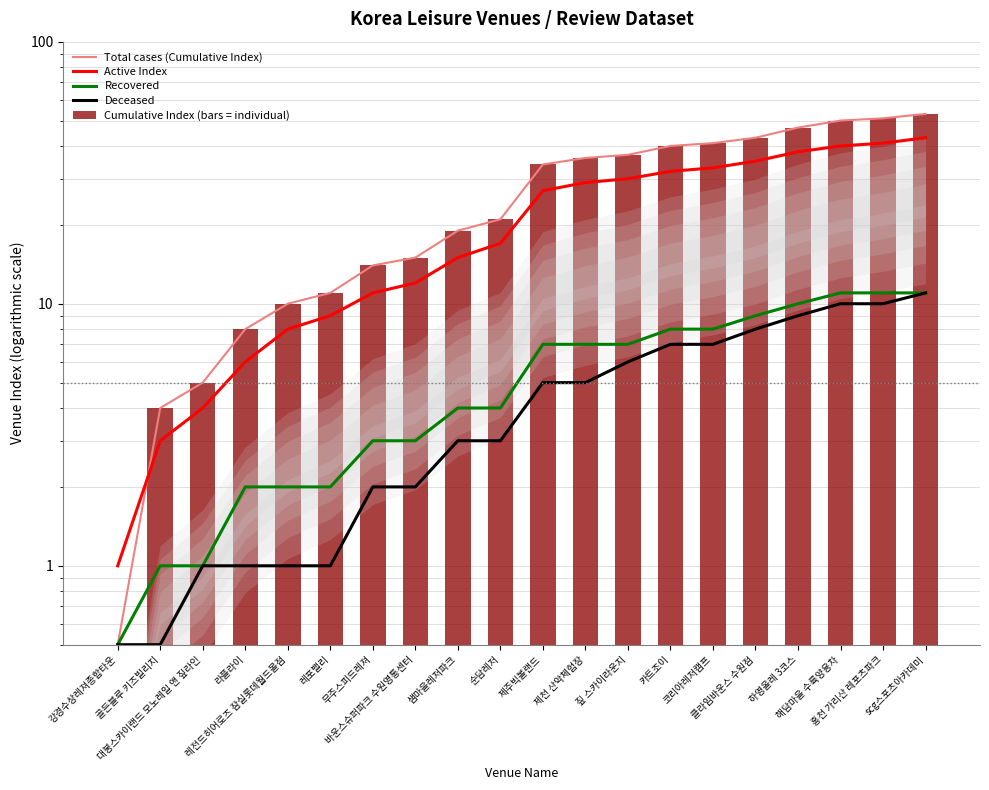

Which series has the widest spread of values?

Total cases (Cumulative Index)